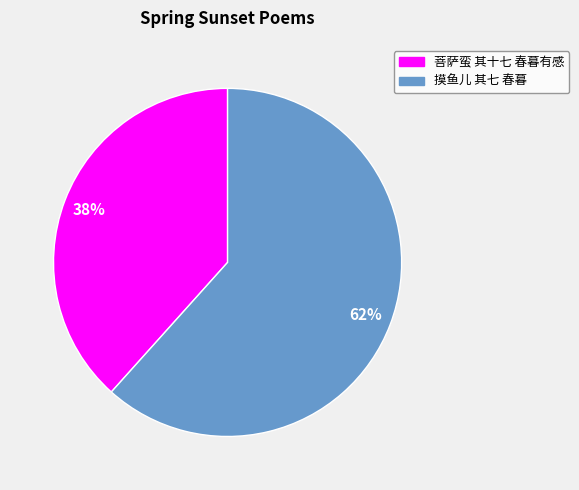

Is the sum of 摸鱼儿 其七 春暮 and 菩萨蛮 其十七 春暮有感 greater than half?

Yes